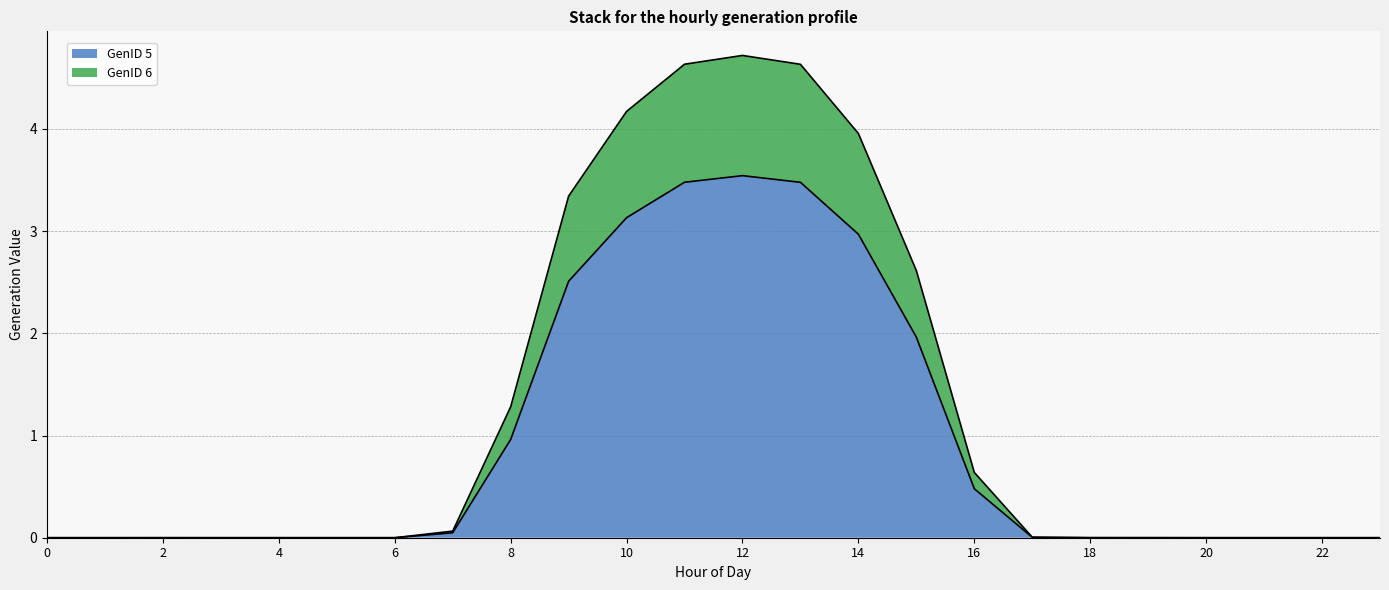

The GenID 5 series shows 0.0 at 23. True or false?

True